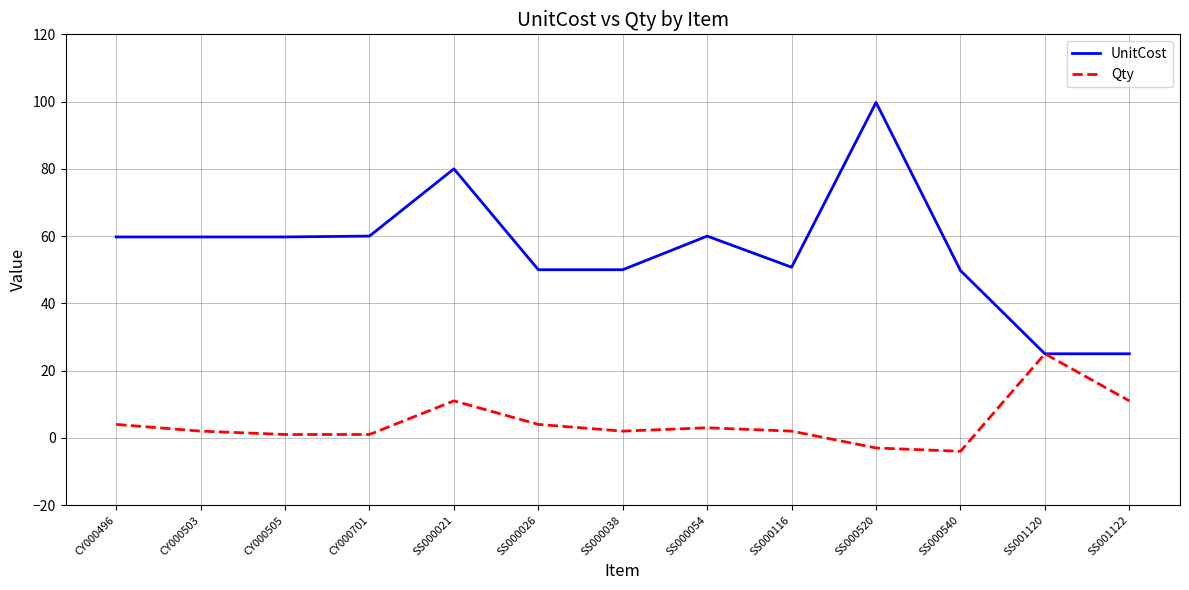

List the series in order of their overall mean, highest first.

UnitCost, Qty